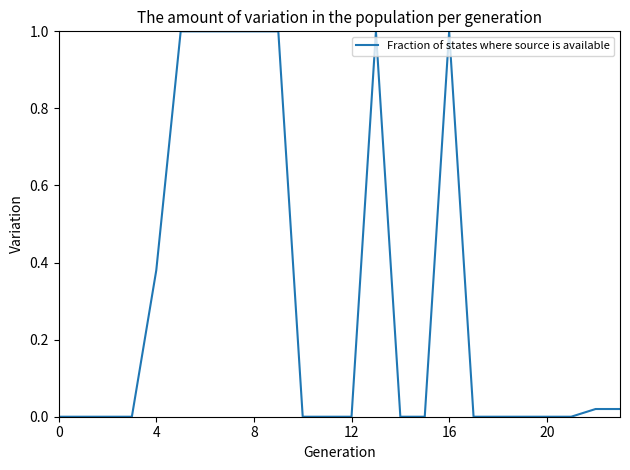

How many lines are shown in the chart?

1